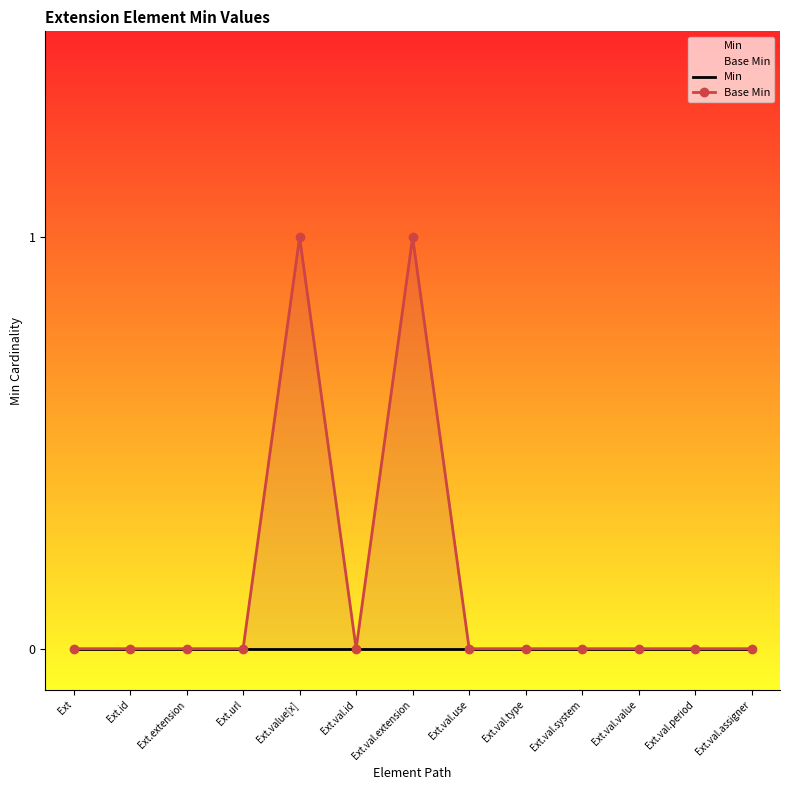

How many lines are shown in the chart?

2